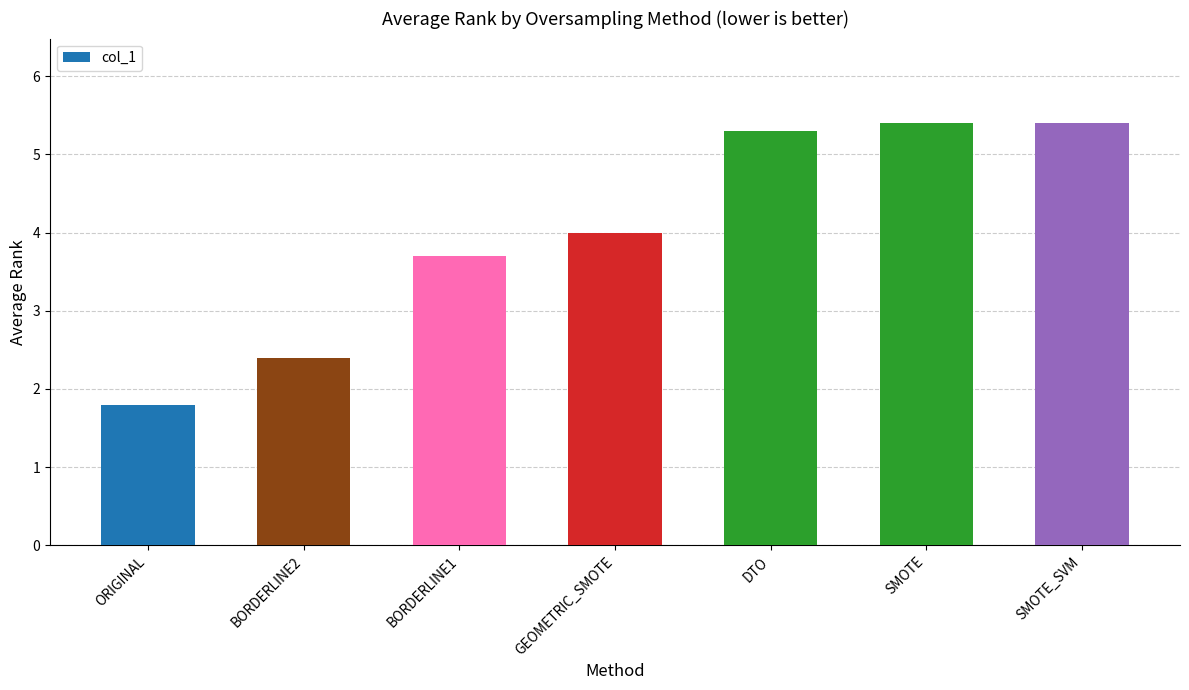

At which category does the chart reach its minimum across all series?

ORIGINAL